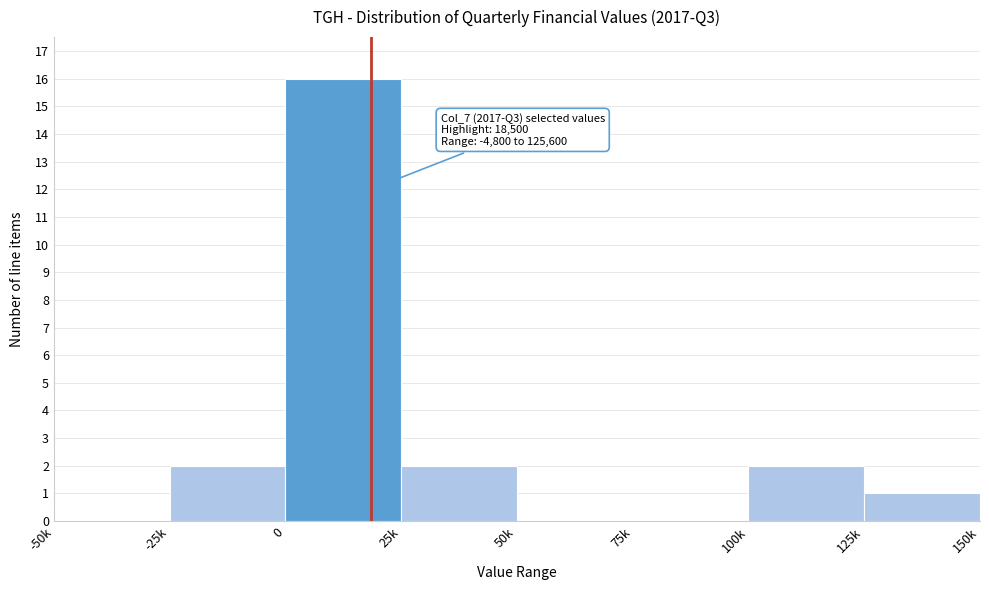

Reading left to right, transcribe all the data shown in this chart.

-50k=0	-25k=2	0=16	25k=2	50k=0	75k=0	100k=2	125k=1